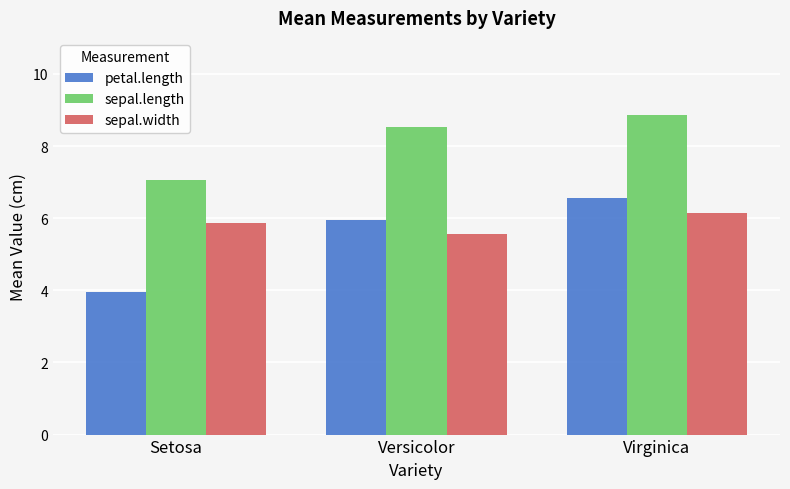

What position from the left is Virginica?

3